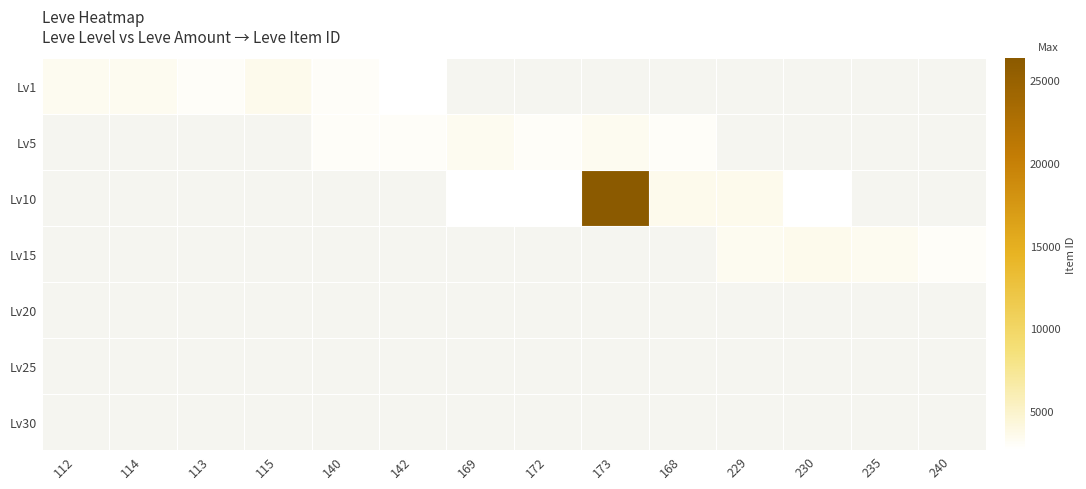

The Lv1 series shows 1871.1 at 115. True or false?

False